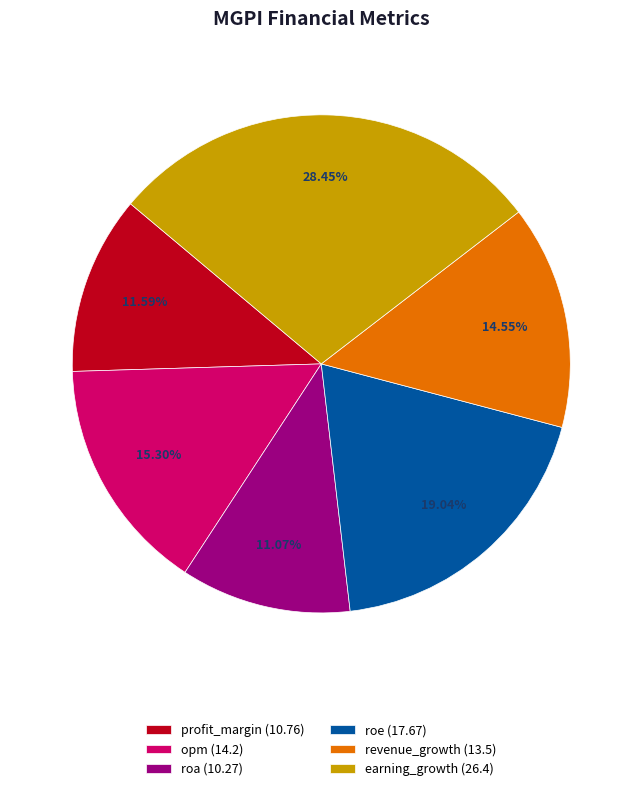

How many slices are in this pie chart?

6